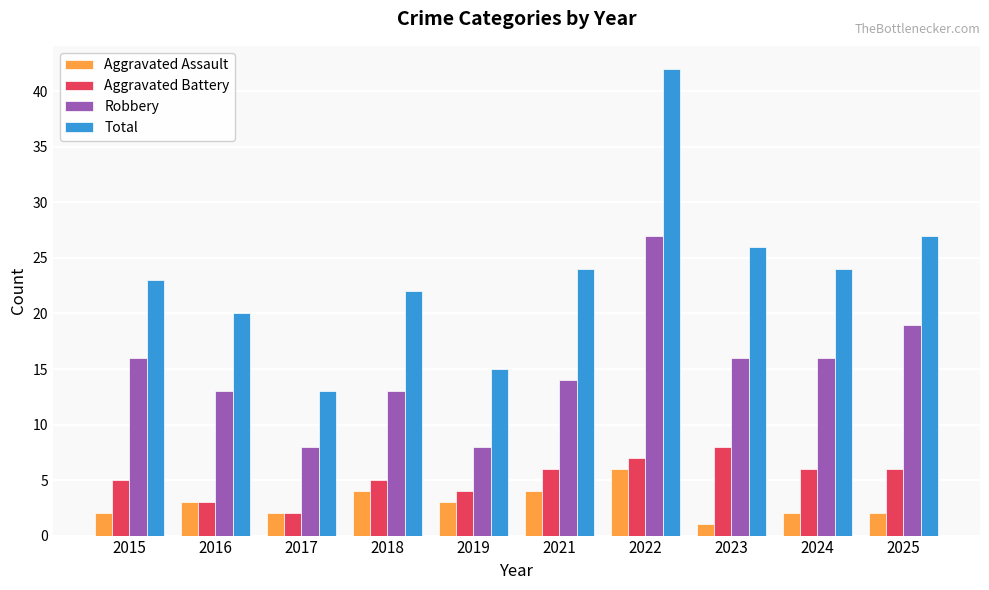

Reading left to right, transcribe all the data shown in this chart.

Aggravated Assault: 2015=2	2016=3	2017=2	2018=4	2019=3	2021=4	2022=6	2023=1	2024=2	2025=2
Aggravated Battery: 2015=5	2016=3	2017=2	2018=5	2019=4	2021=6	2022=7	2023=8	2024=6	2025=6
Robbery: 2015=16	2016=13	2017=8	2018=13	2019=8	2021=14	2022=27	2023=16	2024=16	2025=19
Total: 2015=23	2016=20	2017=13	2018=22	2019=15	2021=24	2022=42	2023=26	2024=24	2025=27